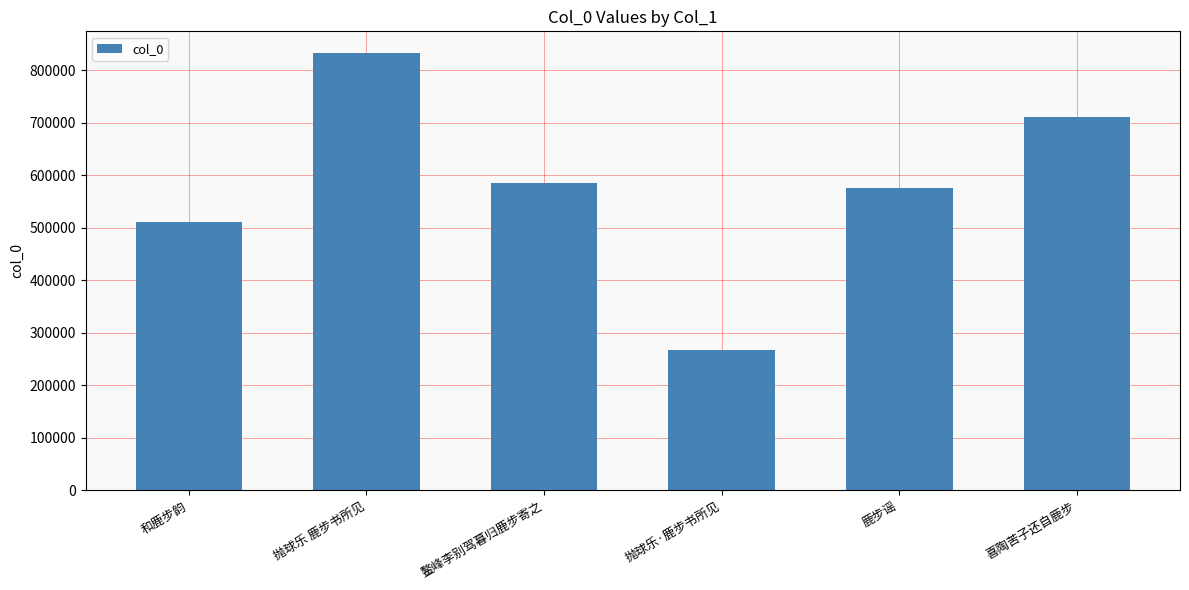

Is it true that the value at 鹿步谣 is 576857?

True